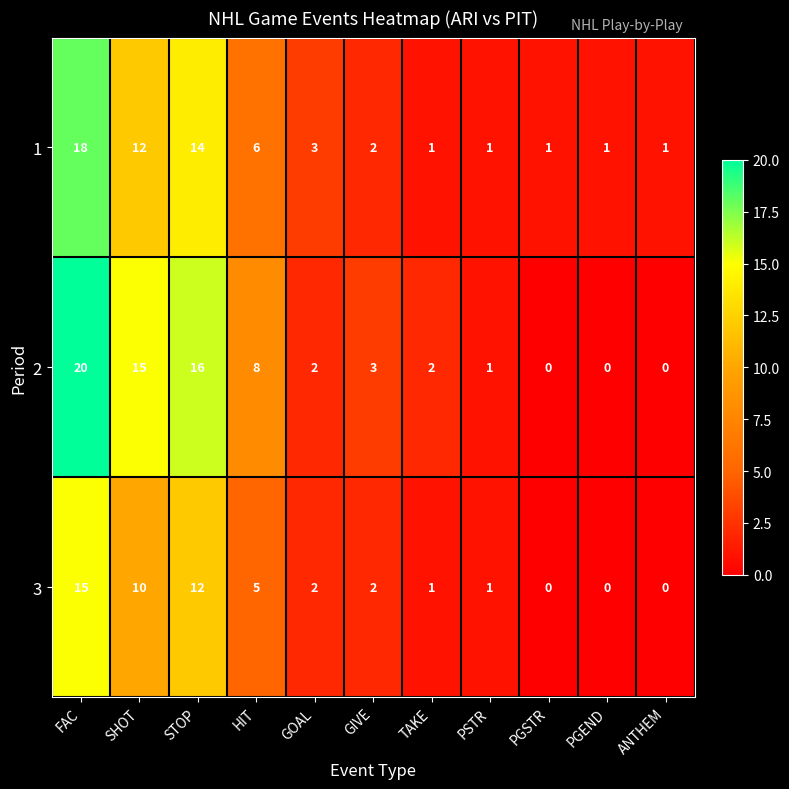

Is the value of 2 at FAC greater than the value of 1 at SHOT?

Yes